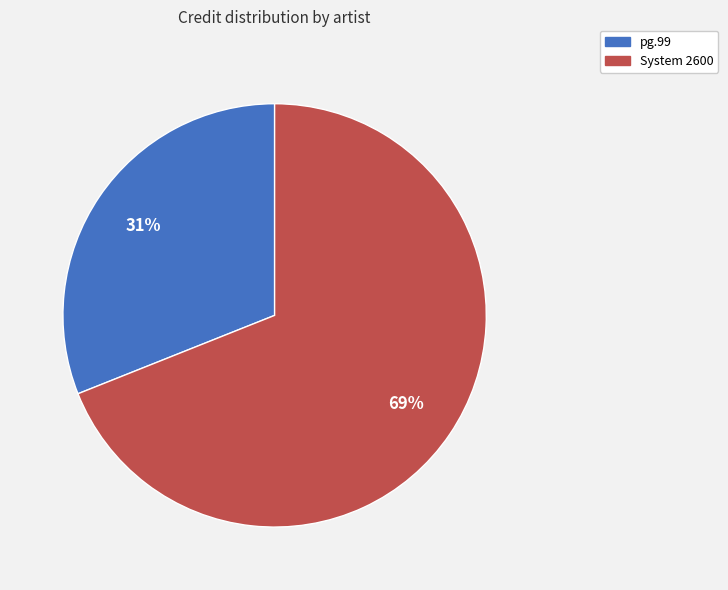

To the nearest percent, what is the average slice percentage?

50%